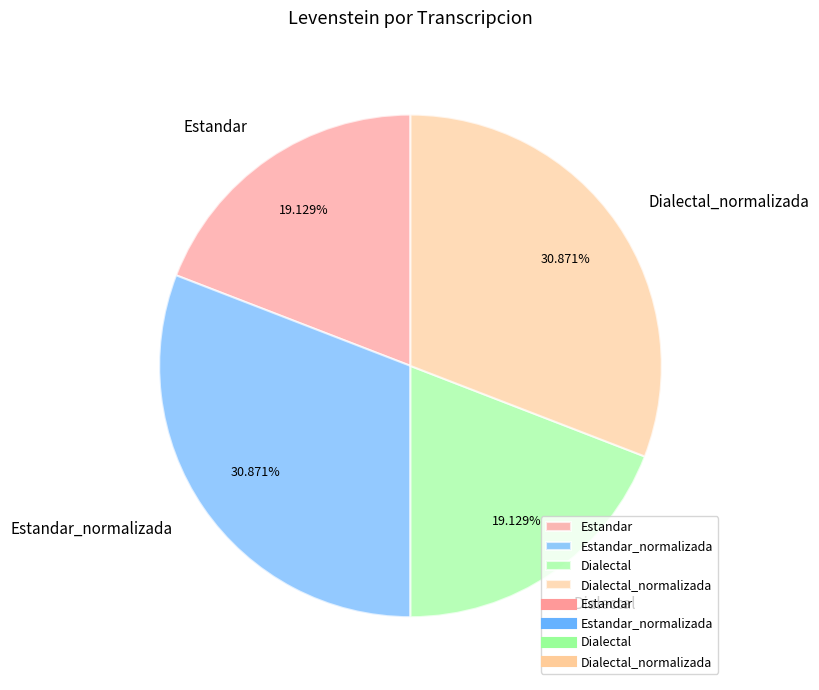

Is it true that Estandar is 9% of the pie?

False